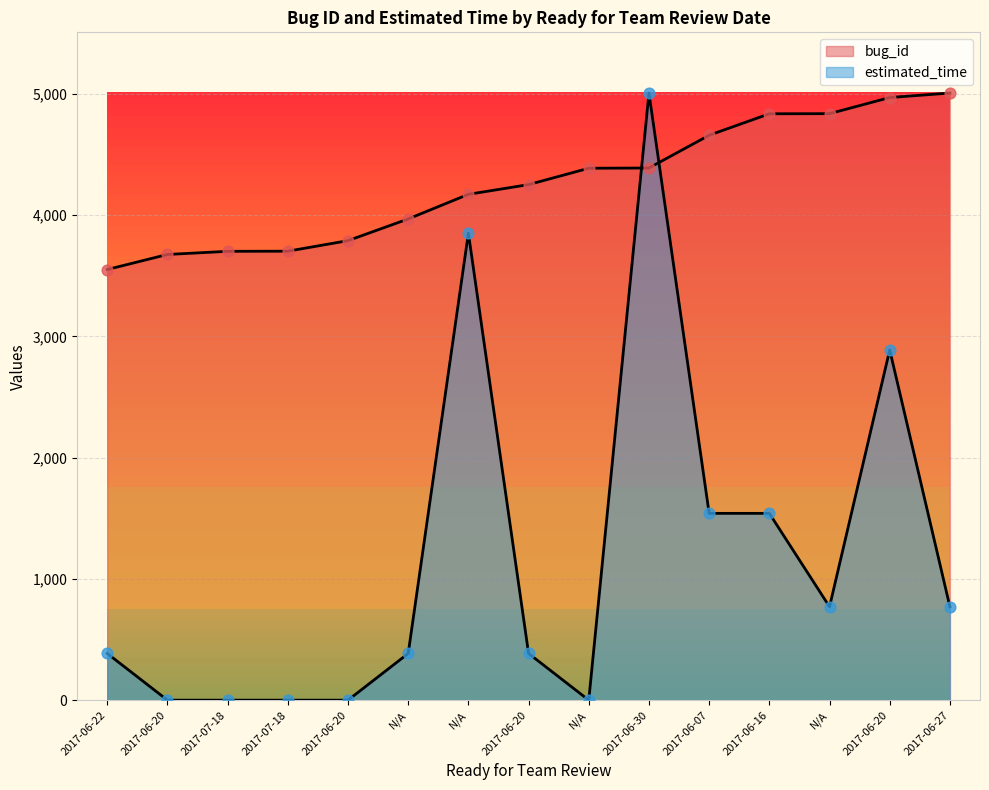

Which series has the largest total across all categories?

bug_id